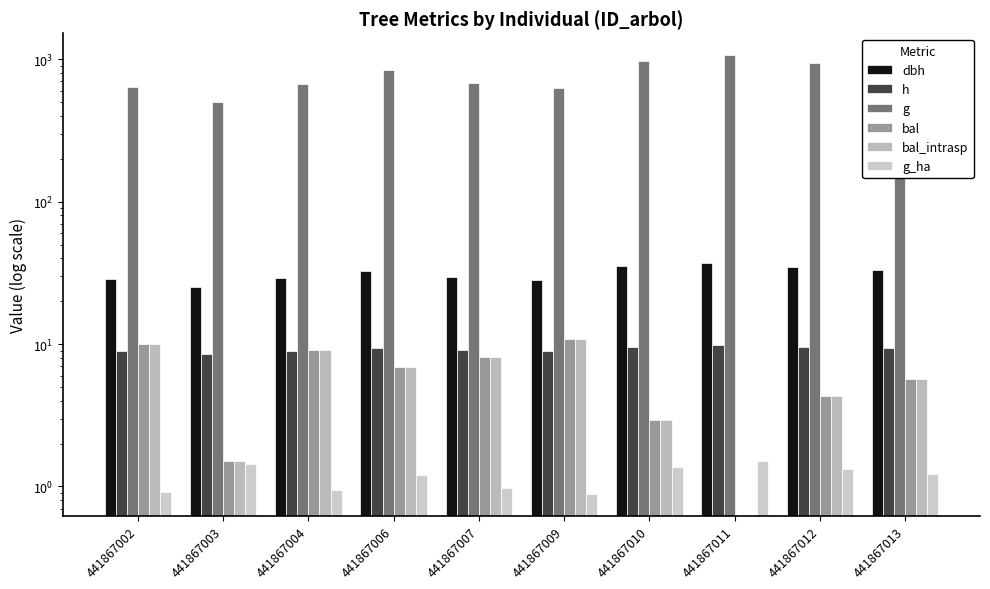

List the labels in order of h value, largest first.

441867011, 441867010, 441867012, 441867013, 441867006, 441867007, 441867004, 441867002, 441867009, 441867003